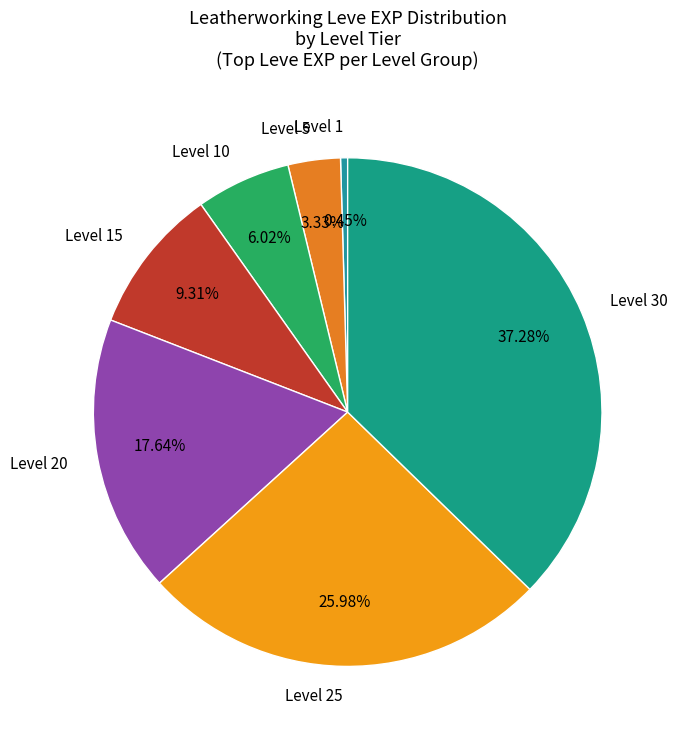

What percentage do Level 30 and Level 25 together represent?

63.3%